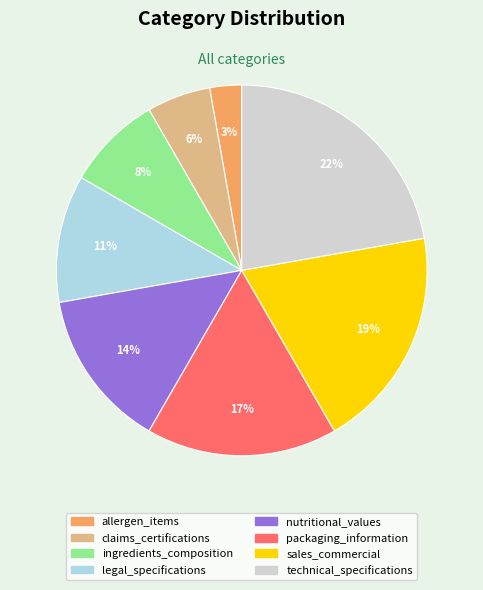

The allergen_items slice represents 18% of the pie. True or false?

False